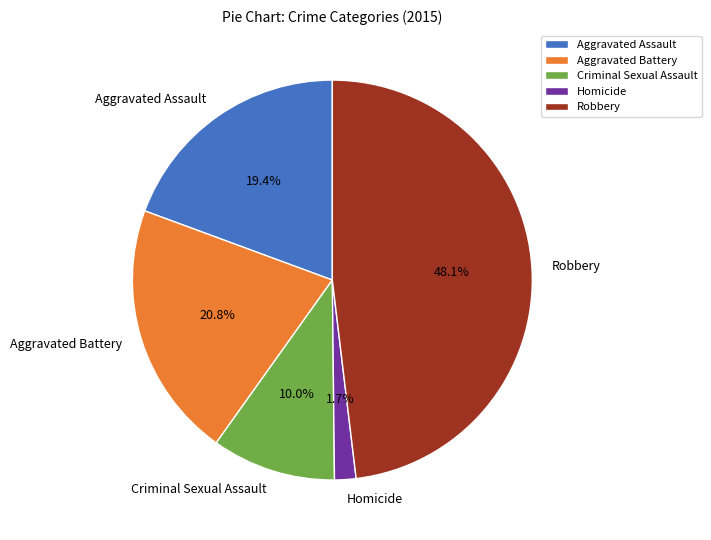

True or false: Aggravated Battery accounts for 21% of the total.

True